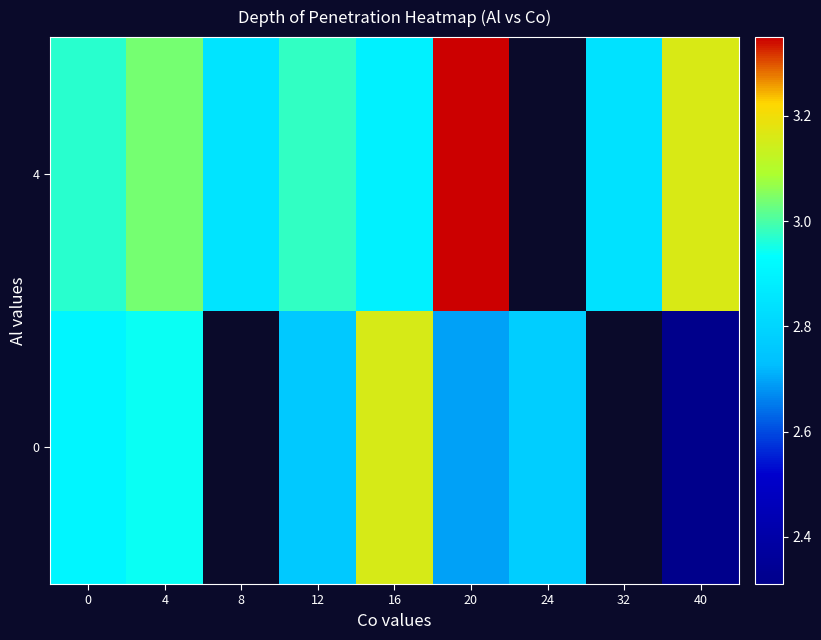

Between 40 and 12, which is larger?

12